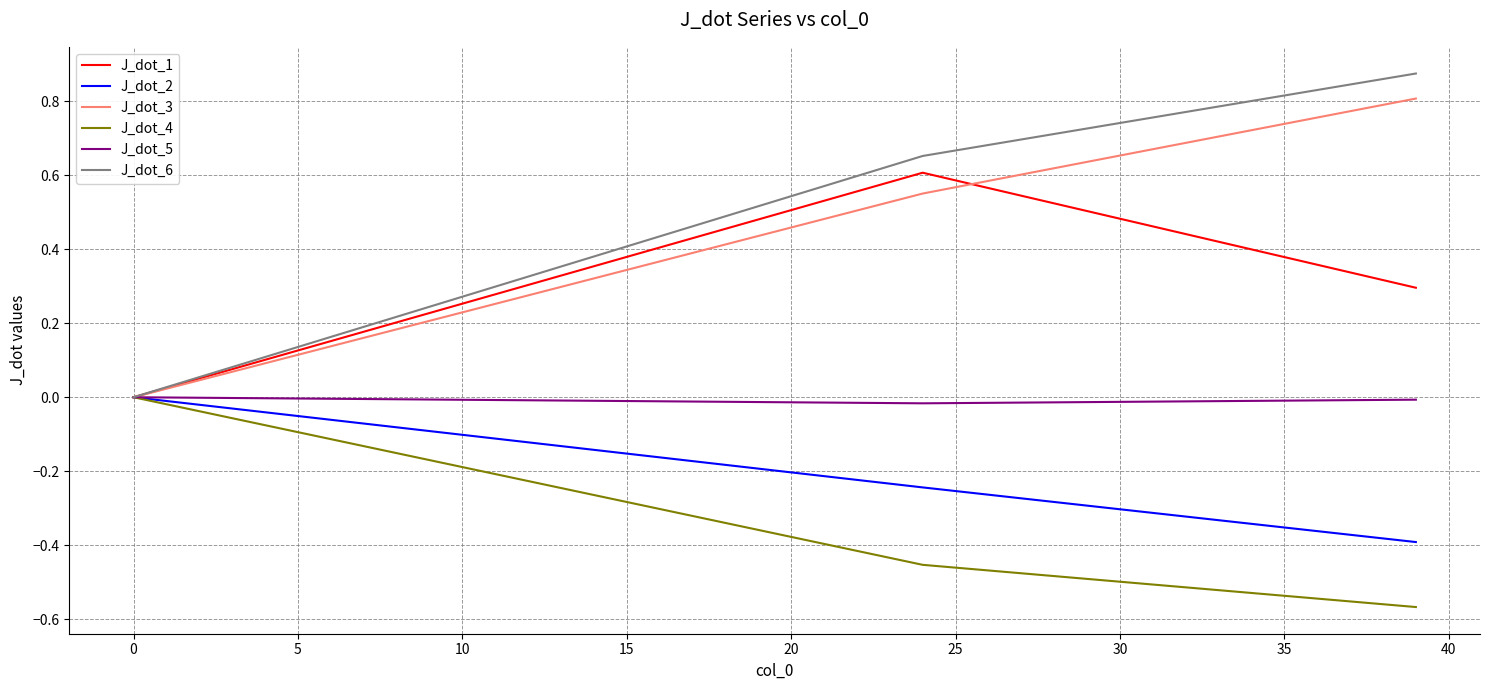

Which series has the widest spread of values?

J_dot_6